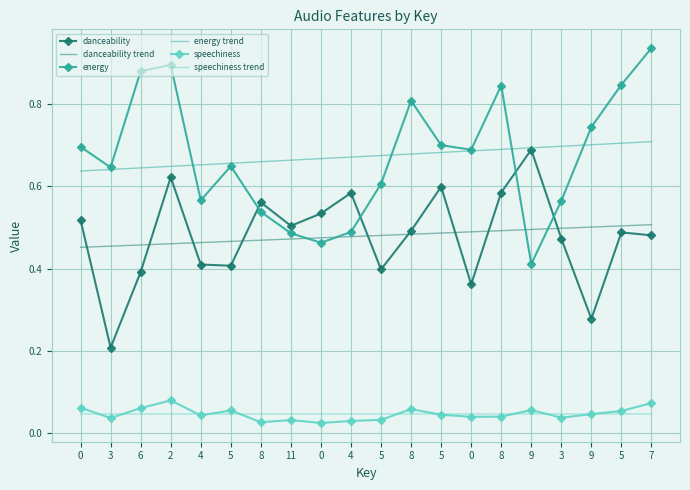

Which series has the widest spread of values?

energy